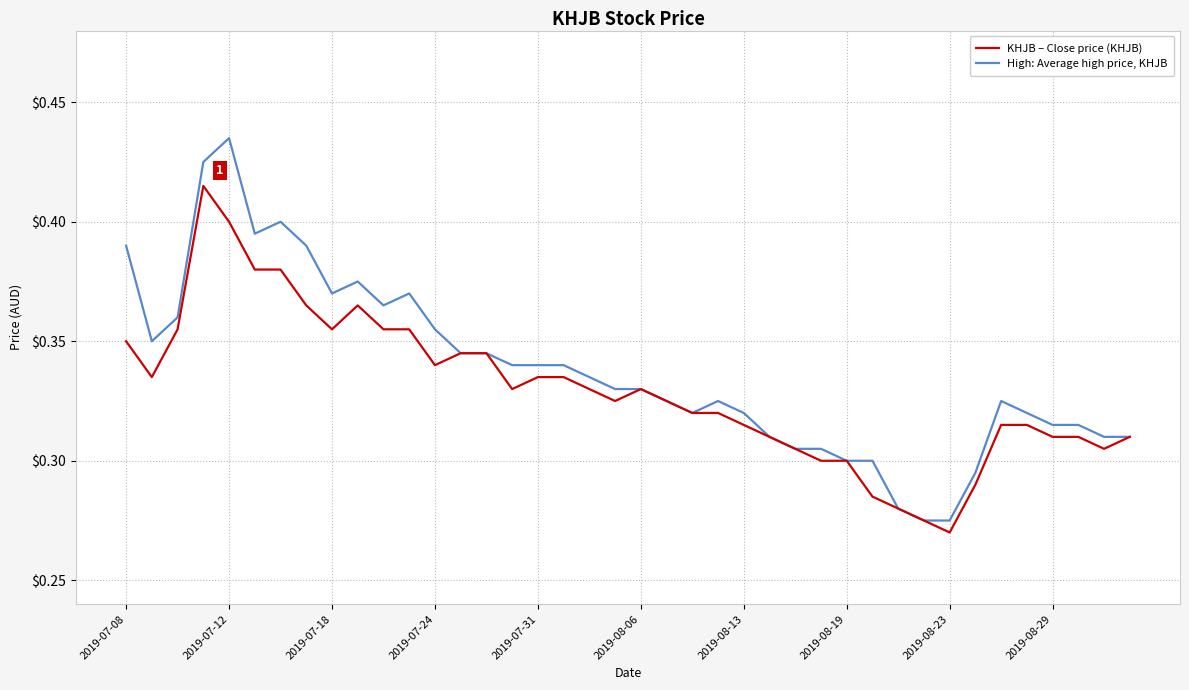

Rank the series by their maximum value, from lowest to highest.

KHJB – Close price (KHJB), High: Average high price, KHJB